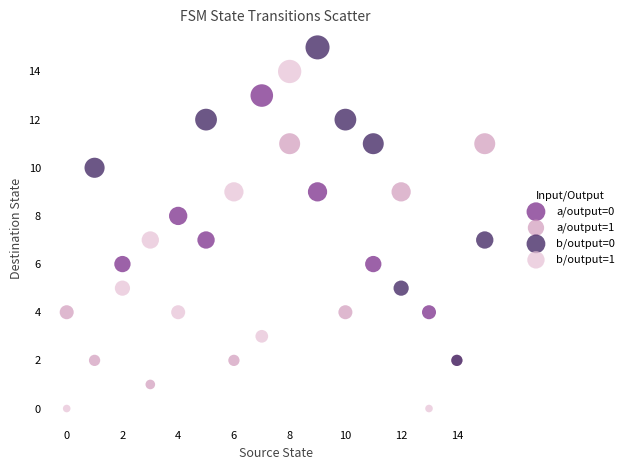

Which series contains the lowest Y value?

b/output=1